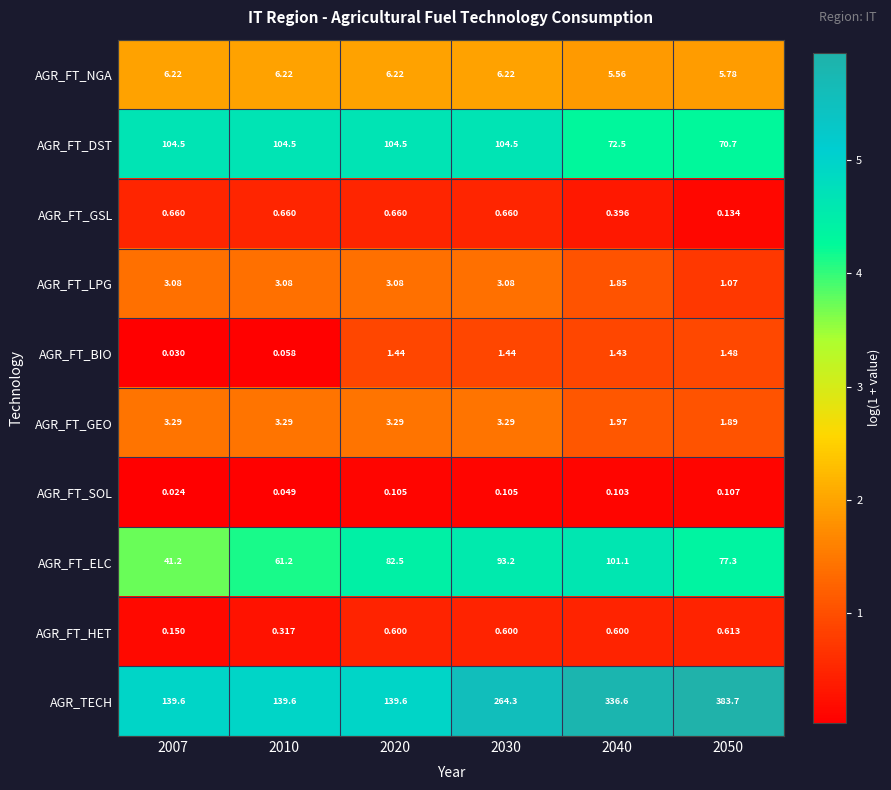

Which series has the largest total across all categories?

AGR_TECH